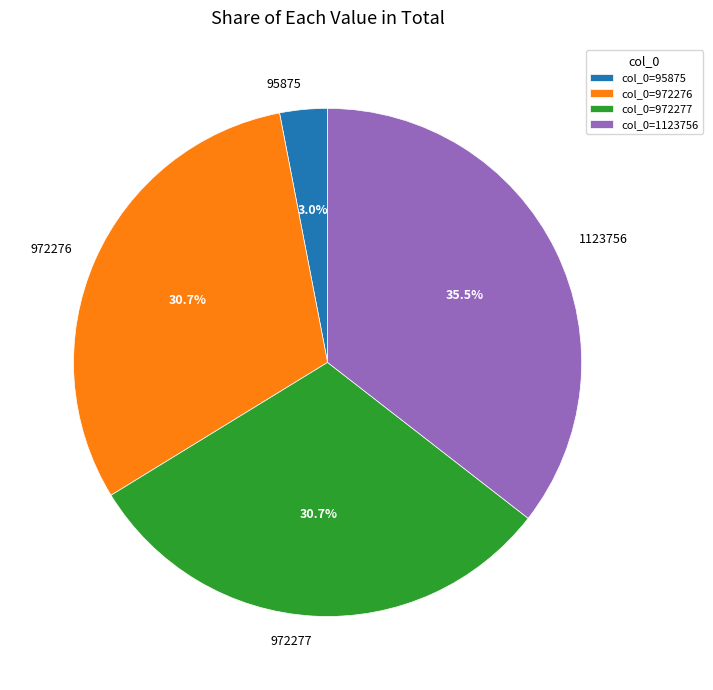

Is it true that 972277 is 24% of the pie?

False